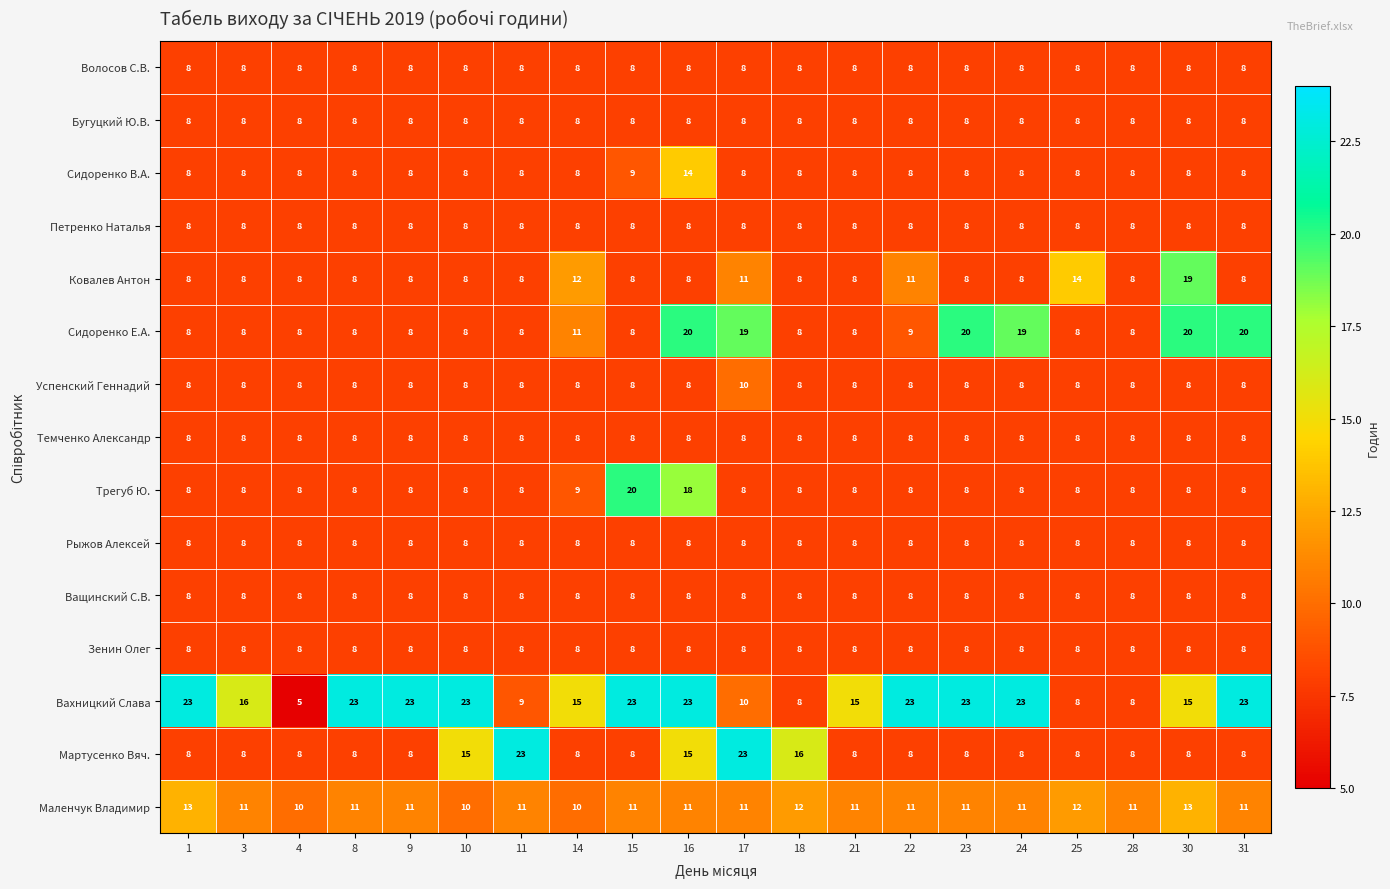

What is the sum of the Зенин Олег values at 14 and 15?

16